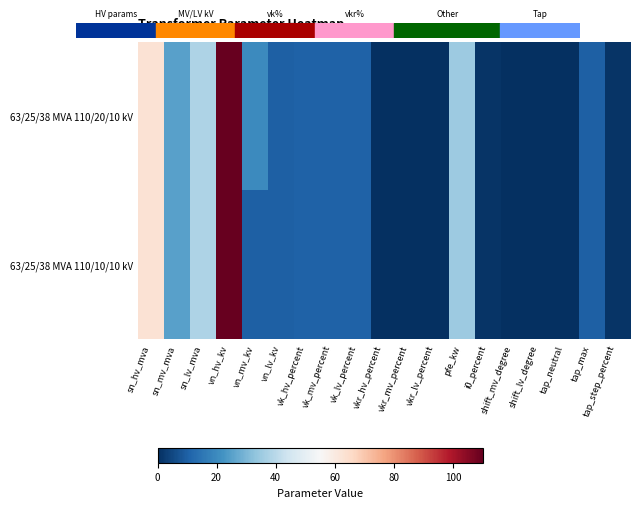

Reading left to right, transcribe all the data shown in this chart.

63/25/38 MVA 110/20/10 kV: sn_hv_mva=63.0	sn_mv_mva=25.0	sn_lv_mva=38.0	vn_hv_kv=110.0	vn_mv_kv=20.0	vn_lv_kv=10.0	vk_hv_percent=10.4	vk_mv_percent=10.4	vk_lv_percent=10.4	vkr_hv_percent=0.3	vkr_mv_percent=0.3	vkr_lv_percent=0.3	pfe_kw=35.0	i0_percent=0.9	shift_mv_degree=0.0	shift_lv_degree=0.0	tap_neutral=0.0	tap_max=10.0	tap_step_percent=1.2
63/25/38 MVA 110/10/10 kV: sn_hv_mva=63.0	sn_mv_mva=25.0	sn_lv_mva=38.0	vn_hv_kv=110.0	vn_mv_kv=10.0	vn_lv_kv=10.0	vk_hv_percent=10.4	vk_mv_percent=10.4	vk_lv_percent=10.4	vkr_hv_percent=0.3	vkr_mv_percent=0.3	vkr_lv_percent=0.3	pfe_kw=35.0	i0_percent=0.9	shift_mv_degree=0.0	shift_lv_degree=0.0	tap_neutral=0.0	tap_max=10.0	tap_step_percent=1.2